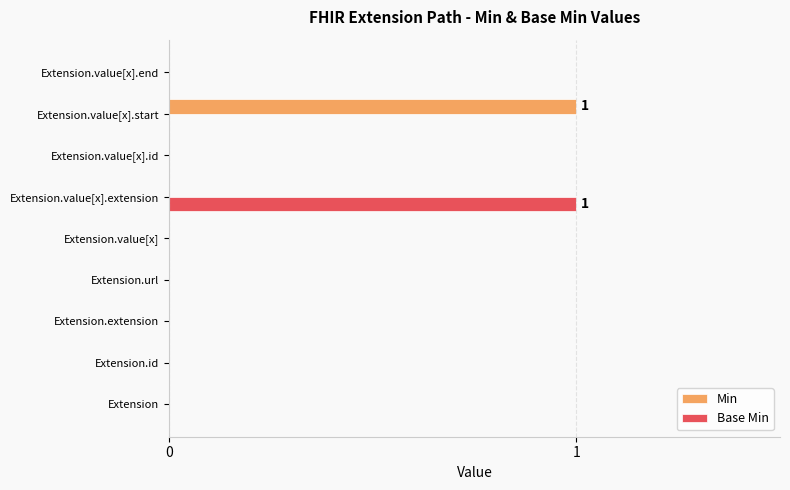

Is it true that Min equals 0 at Extension.extension?

True